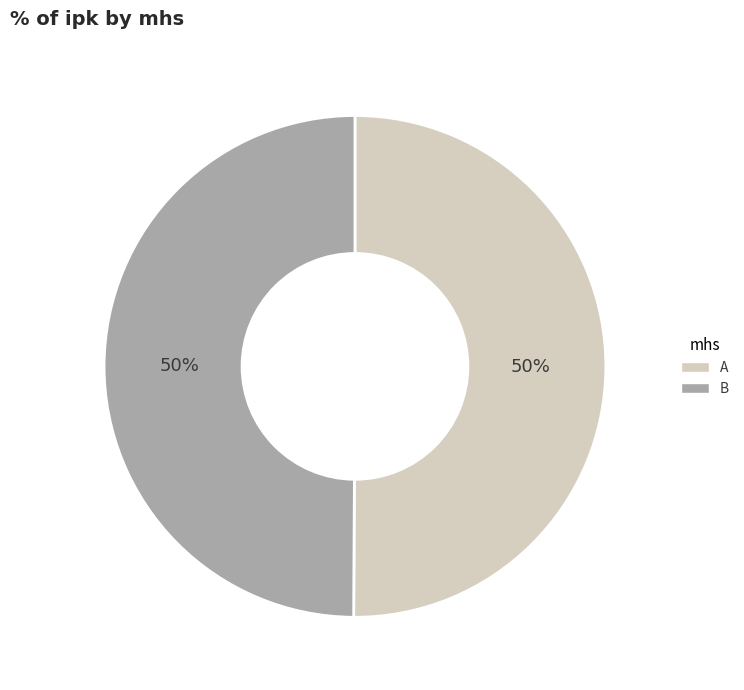

The B slice represents 36% of the pie. True or false?

False